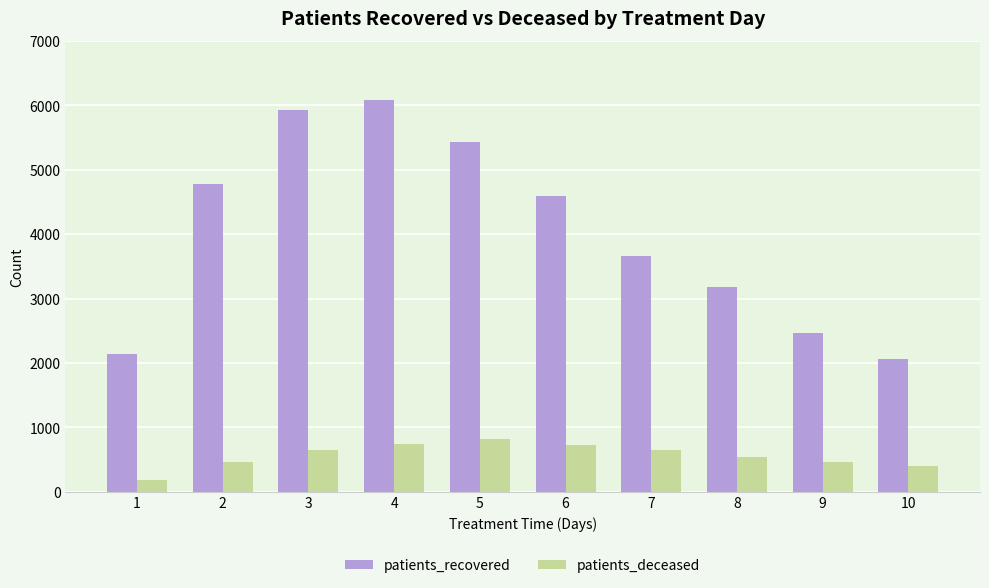

What is the minimum value shown in the chart?

178